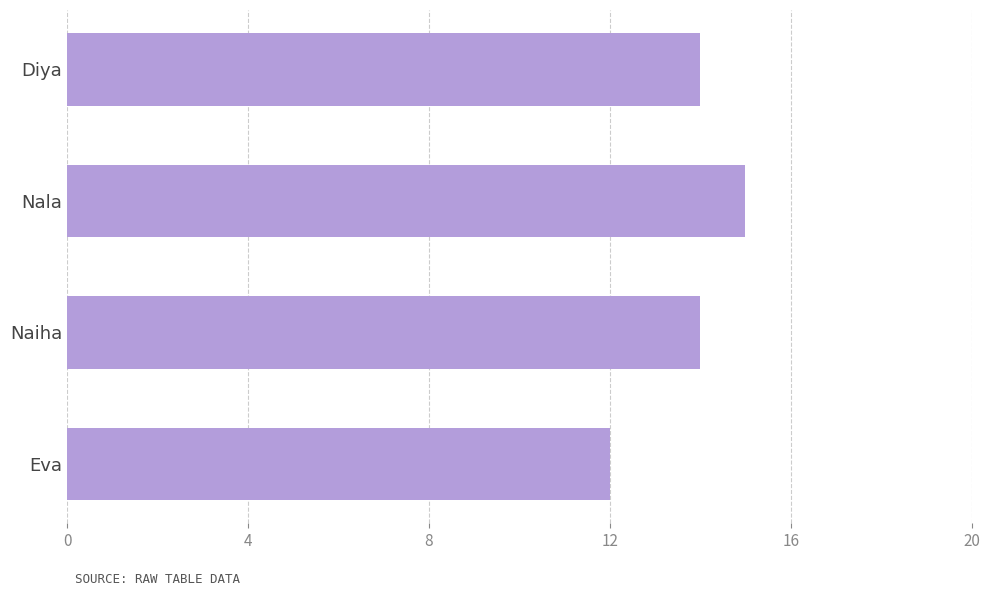

Is it true that the value at Naiha is 3?

False